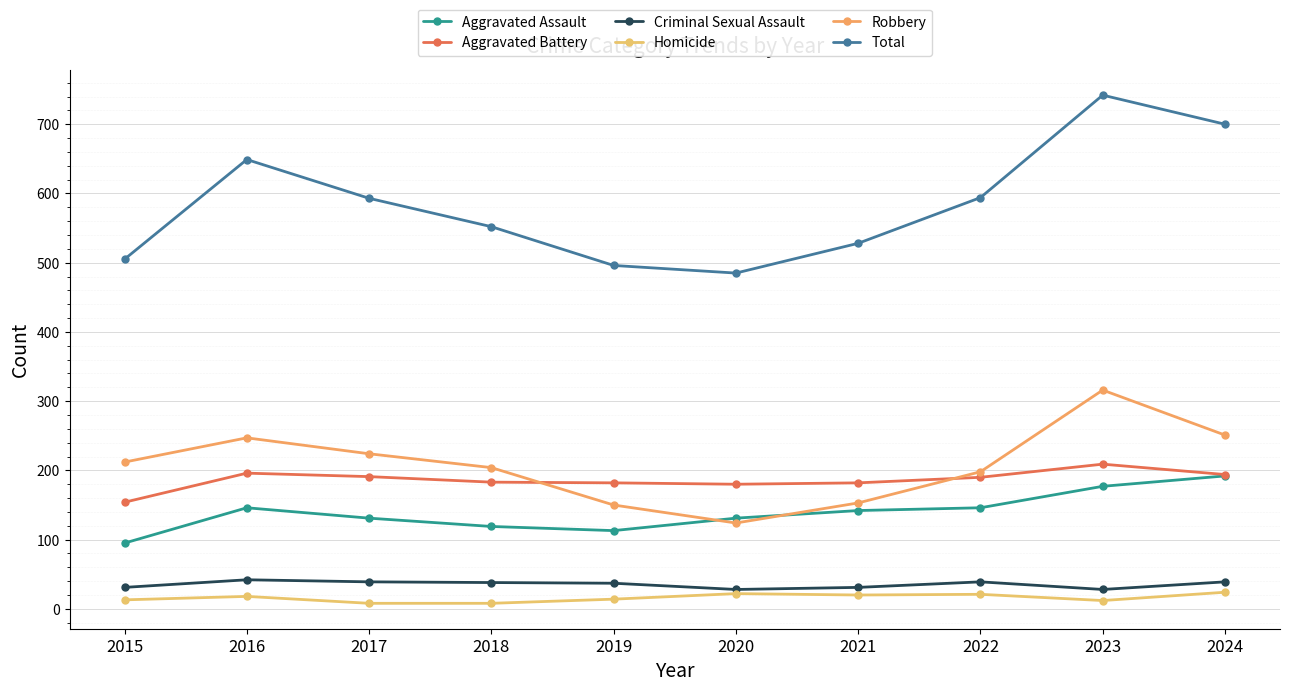

True or false: Criminal Sexual Assault has a value of 13 at 2015.

False